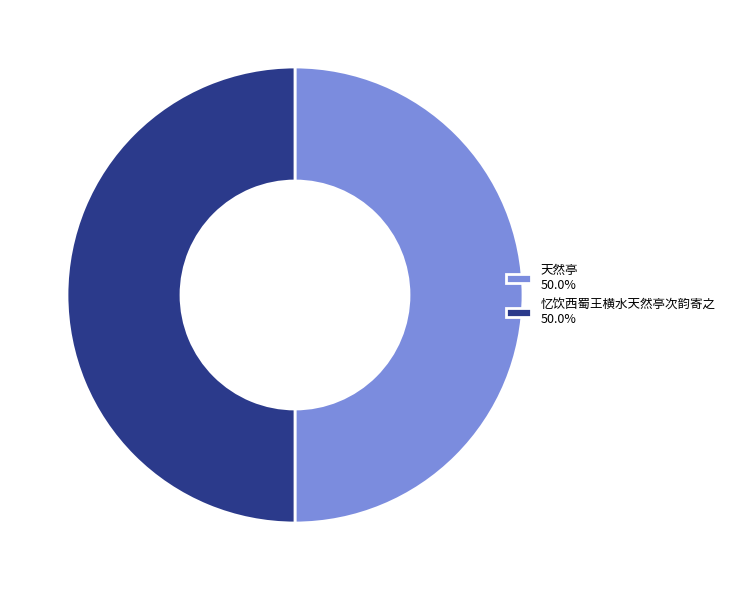

What is the ratio of the value at 天然亭 50.0% to the value at 忆饮西蜀王横水天然亭次韵寄之 50.0%?

1.0